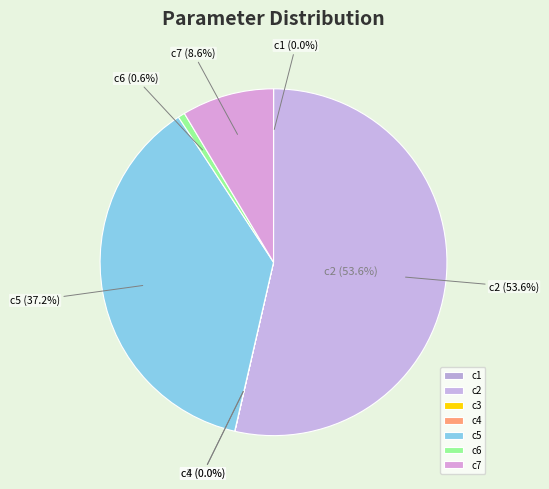

Is it true that c3 is 0% of the pie?

True